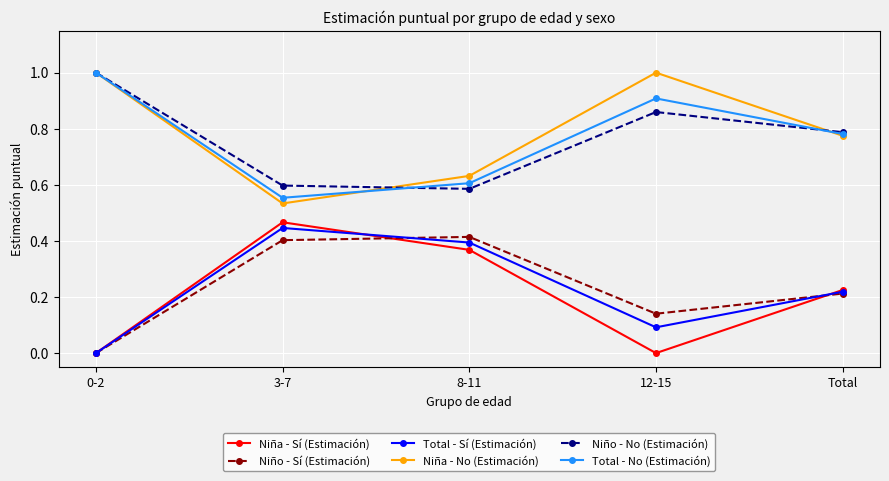

Is the value of Niño - No (Estimación) at 12-15 greater than the value of Niña - No (Estimación) at 8-11?

Yes